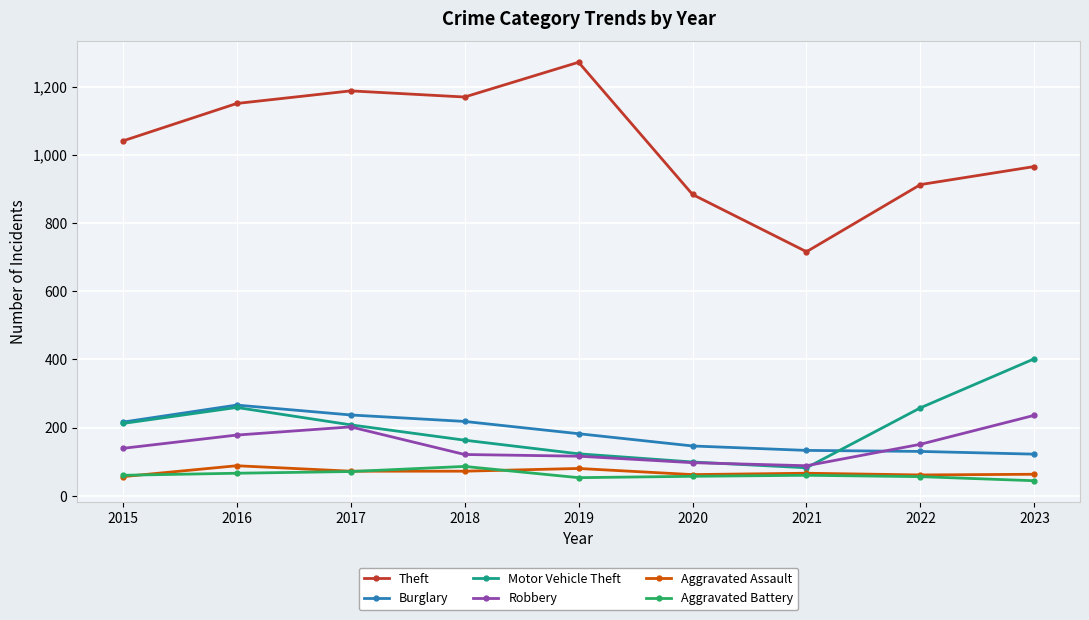

Which series has the largest total across all categories?

Theft